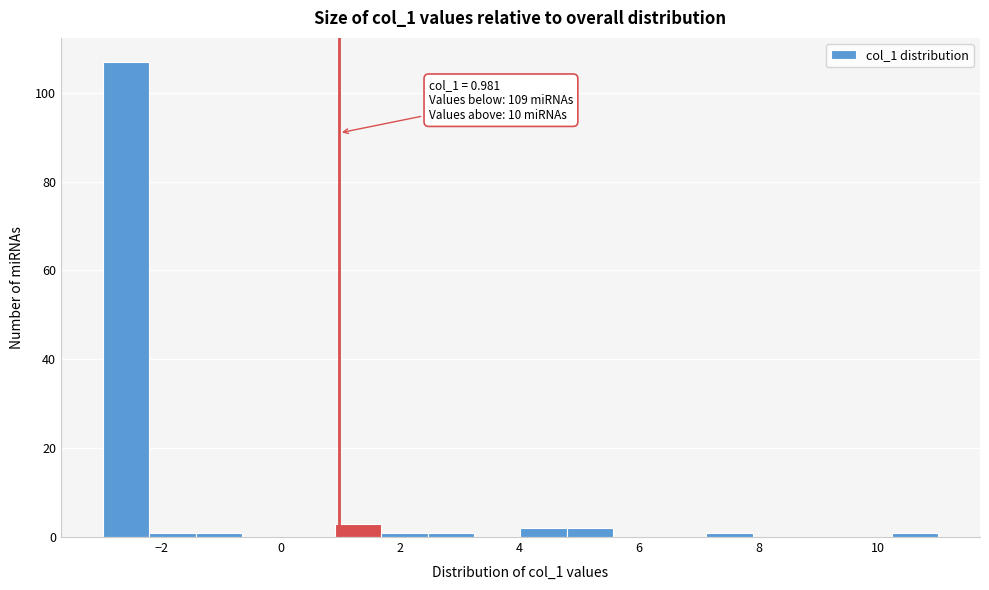

Read against the x-axis, roughly where is the centre of the tallest bar?

-2.6